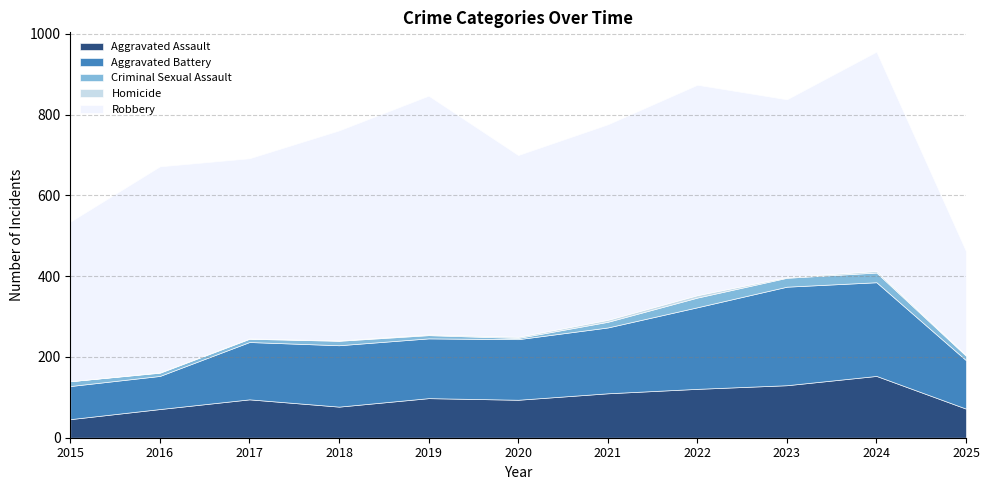

What is the average value of the Aggravated Assault series?

97